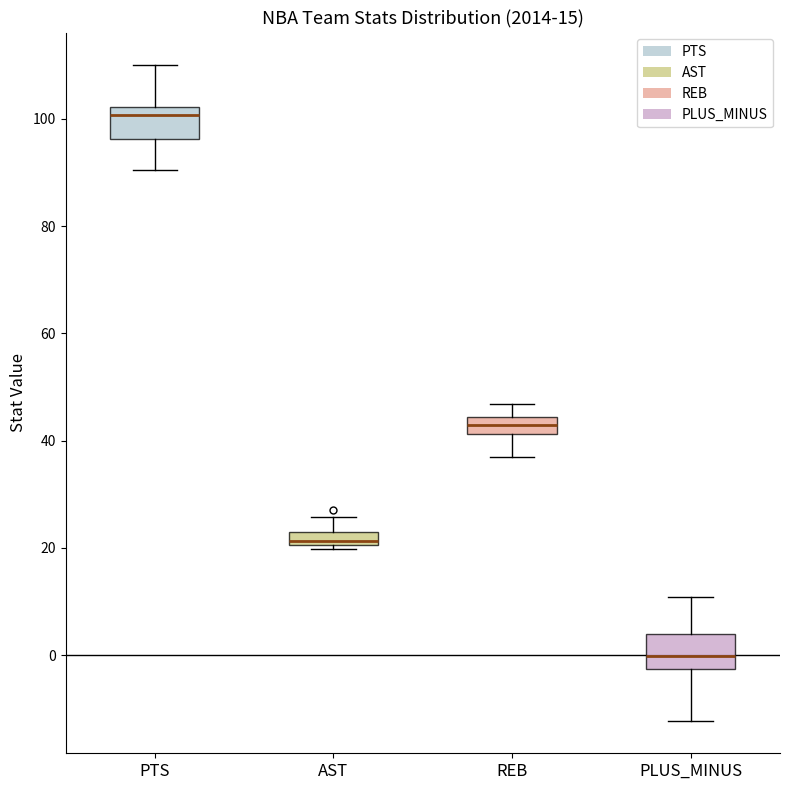

Where does the upper whisker of the box for AST end on the y-axis? The values are not printed on the chart, so give them approximately, as read against the axis.

26